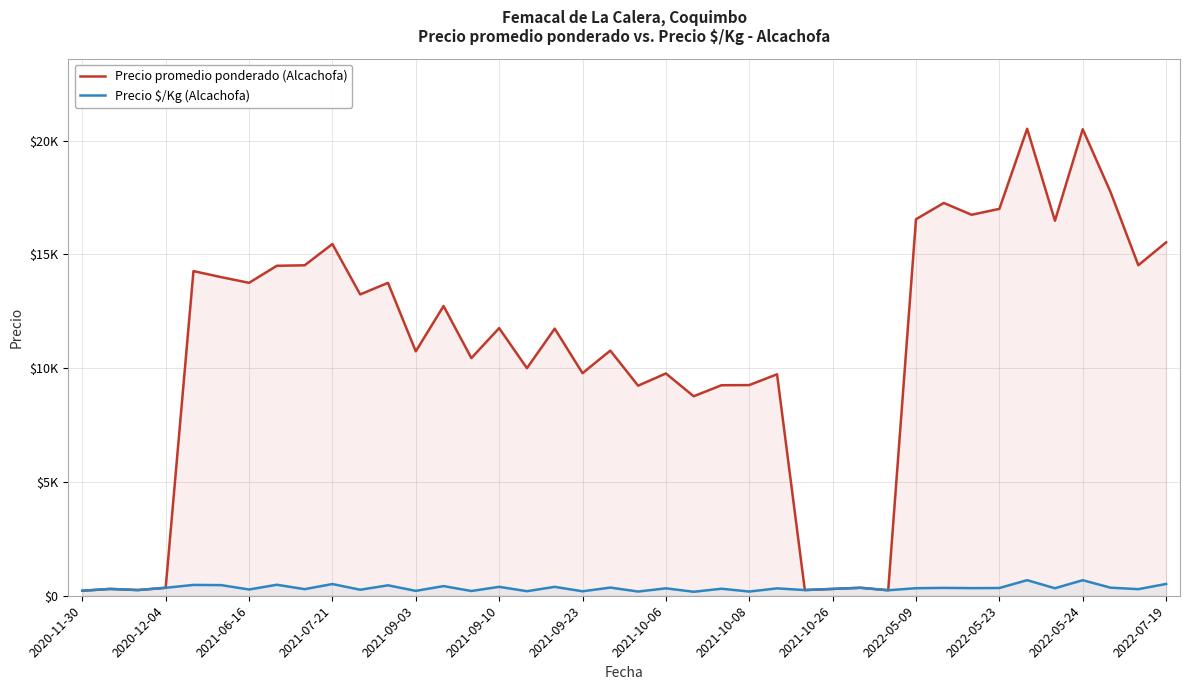

What are all the series names shown in the legend?

Precio promedio ponderado (Alcachofa), Precio $/Kg (Alcachofa)